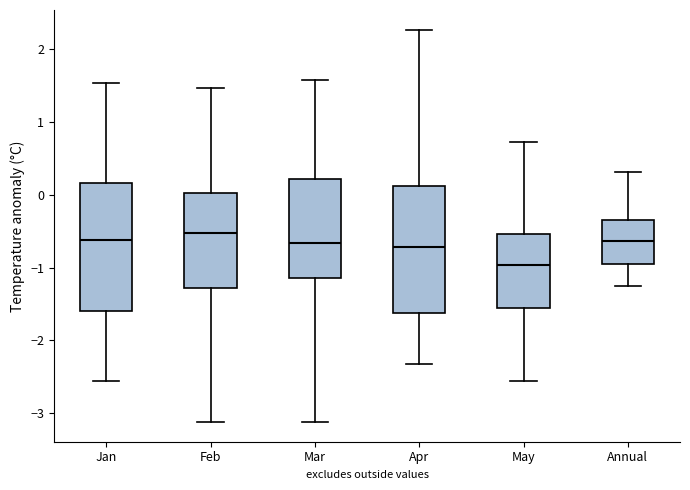

Reading left to right, read every box against the y-axis: the position of its median line, the range the box covers, and the ends of its whiskers. The values are not printed on the chart, so give them approximately, as read against the axis.

Jan: median -0.6, box -1.6 to 0.2, whiskers -2.6 to 1.5
Feb: median -0.5, box -1.3 to 0.0, whiskers -3.1 to 1.5
Mar: median -0.7, box -1.1 to 0.2, whiskers -3.1 to 1.6
Apr: median -0.7, box -1.6 to 0.1, whiskers -2.3 to 2.3
May: median -1.0, box -1.6 to -0.5, whiskers -2.6 to 0.7
Annual: median -0.6, box -1.0 to -0.3, whiskers -1.3 to 0.3